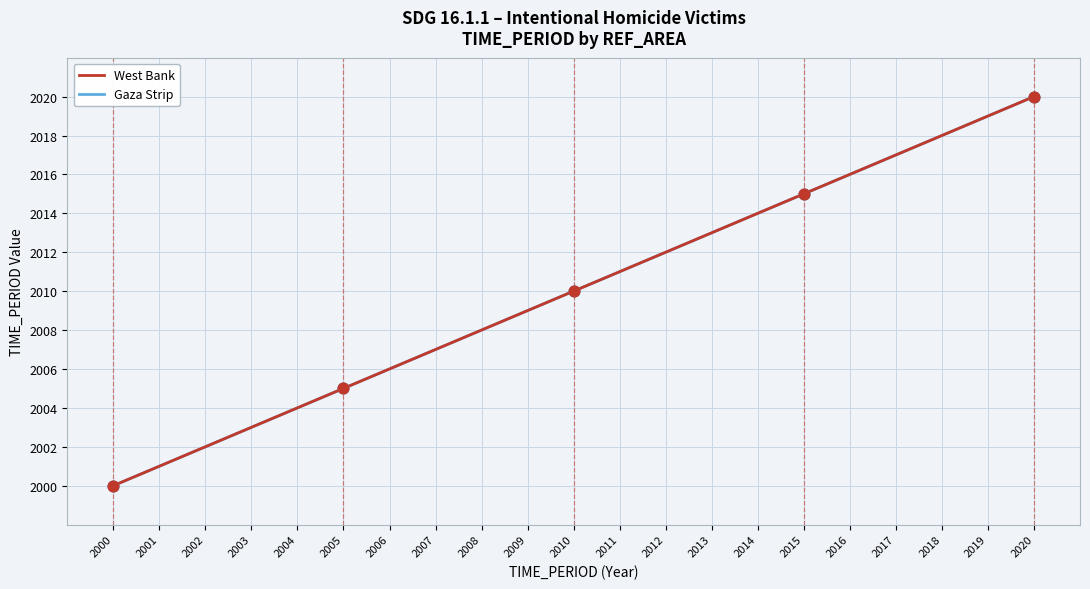

What is the total value across all series at 2008?

4016